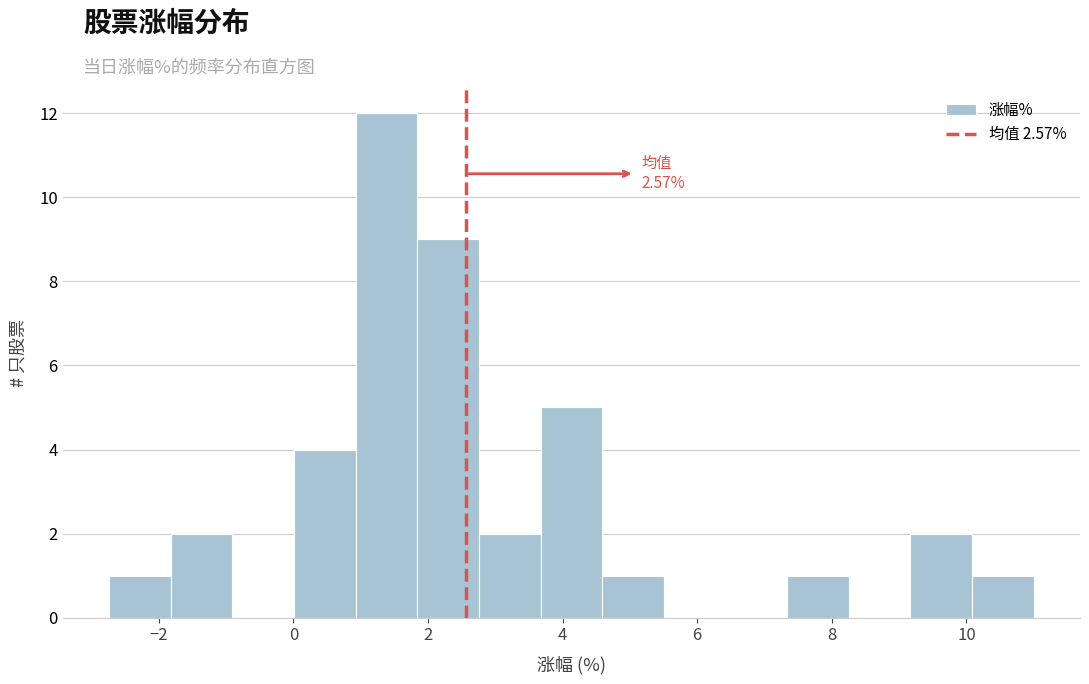

Over which range of the x-axis is the bar tallest?

1.0 to 1.8